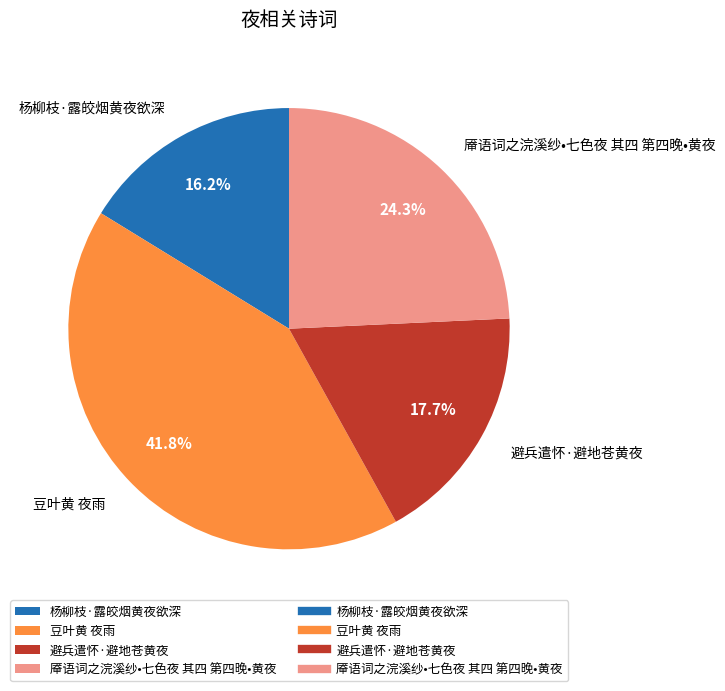

The 厣语词之浣溪纱•七色夜 其四 第四晚•黄夜 slice represents 34% of the pie. True or false?

False